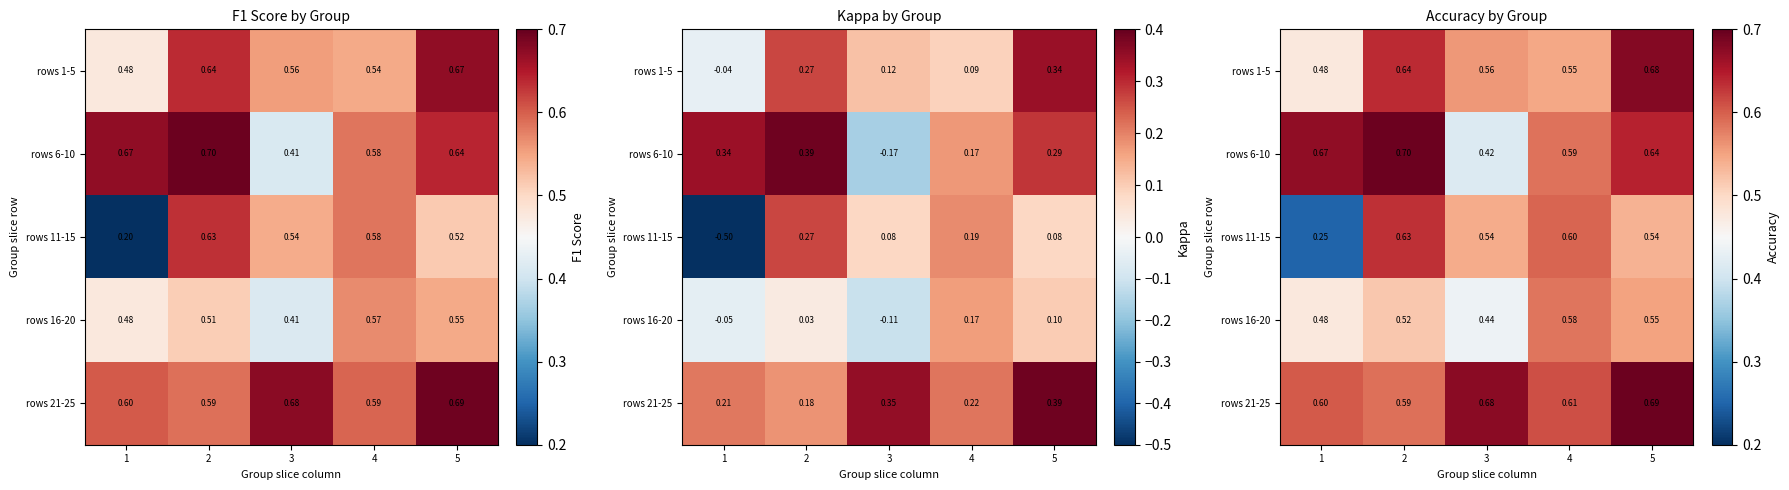

Is it true that rows 21-25 equals 0.9 at 2?

False